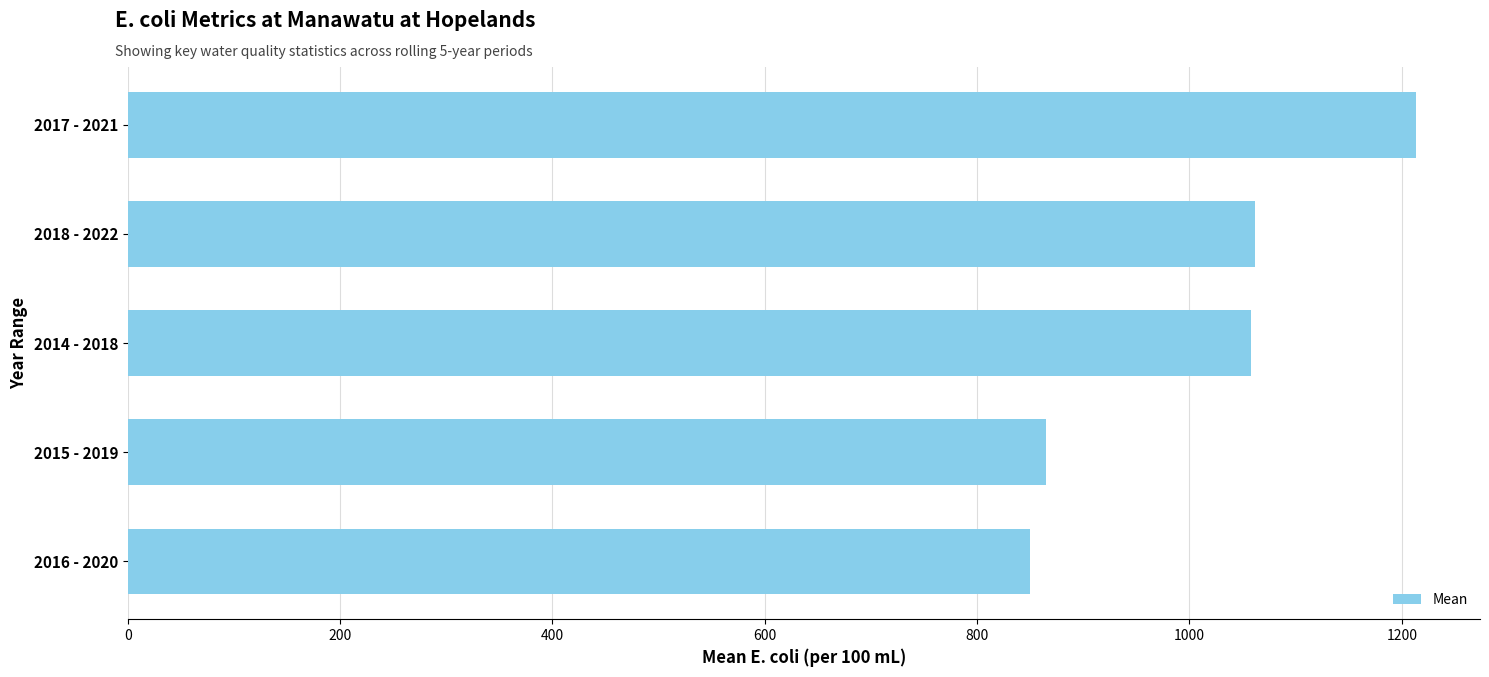

What is the change in value from 2016 - 2020 to 2018 - 2022?

+211.9